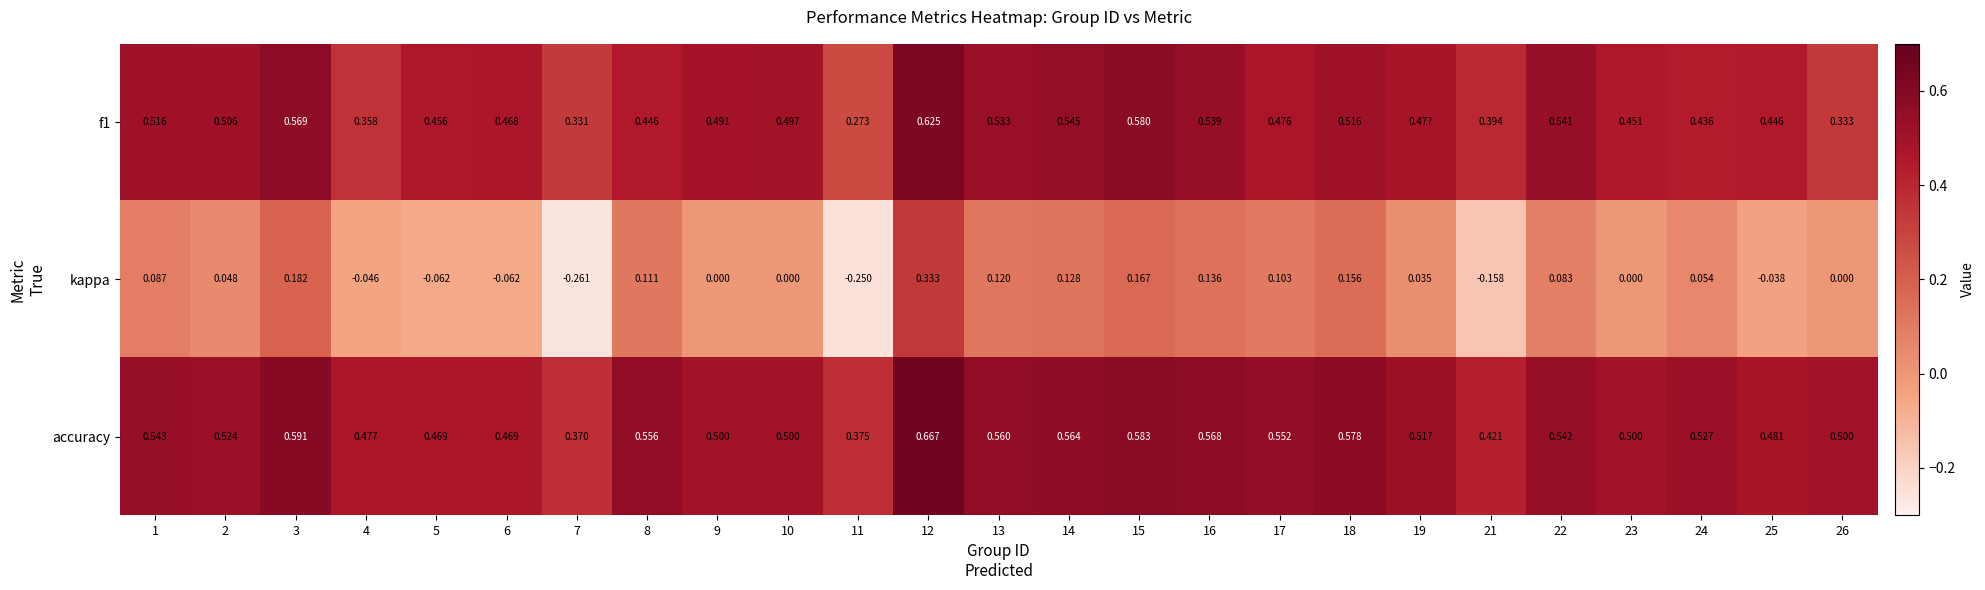

At how many categories does at least one series exceed 0?

25